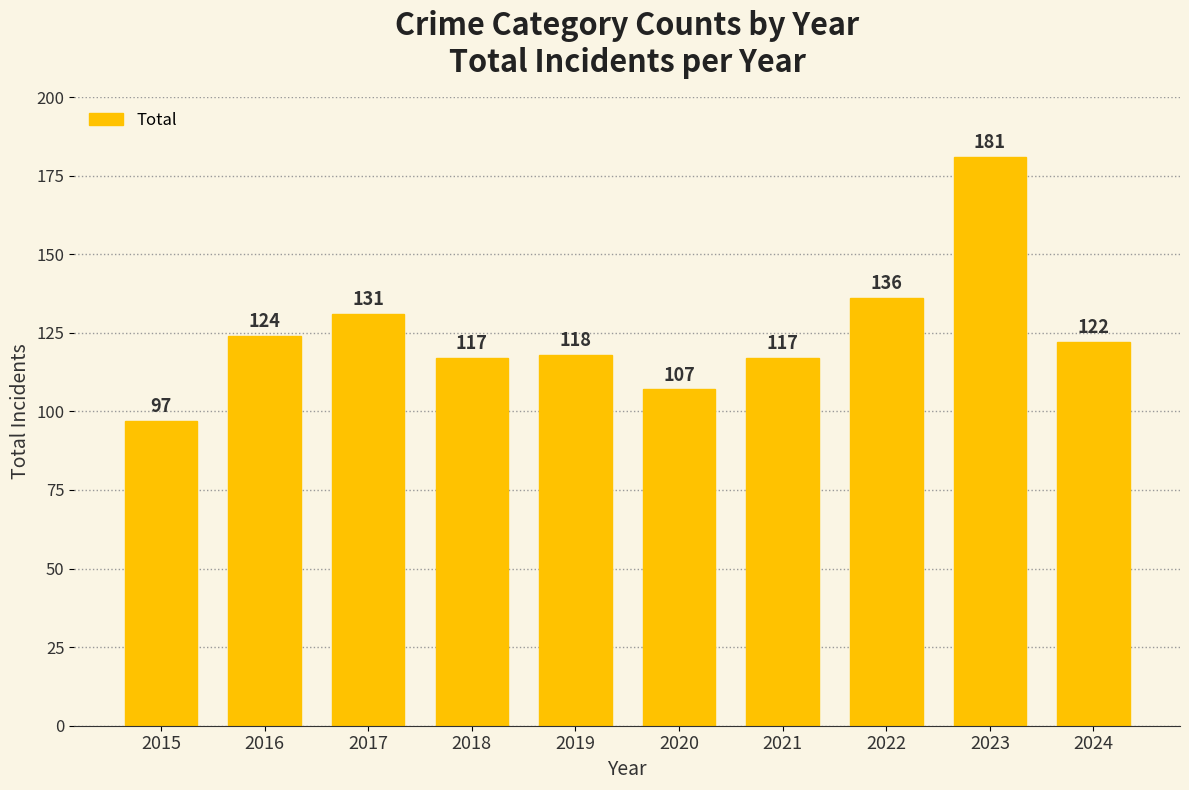

How many data points does each series have?

10